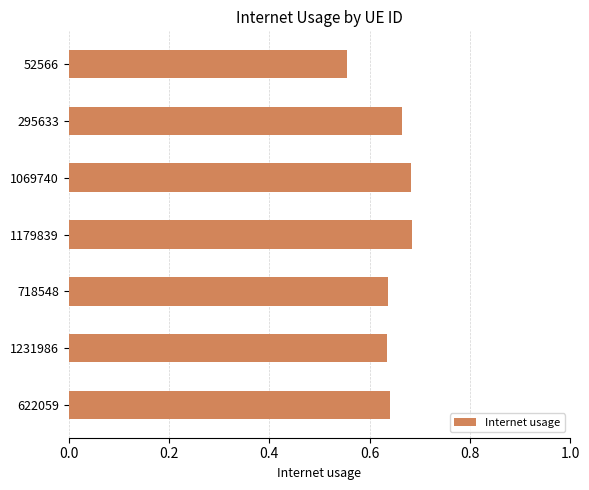

True or false: the data shows 1.0 at 1231986.

False